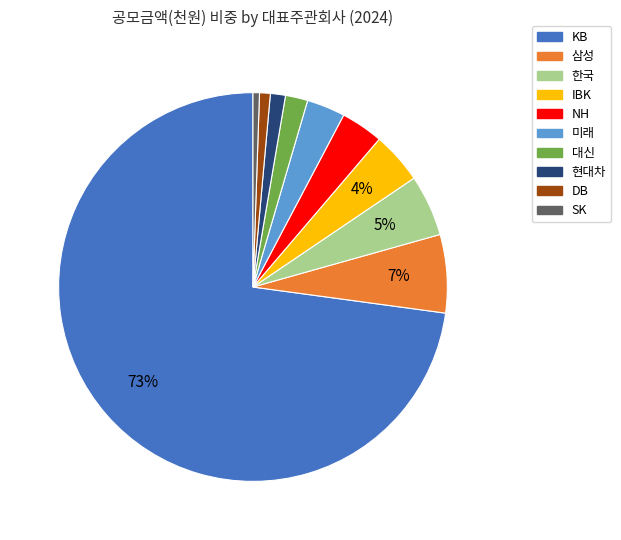

Is there a majority slice in this chart?

Yes